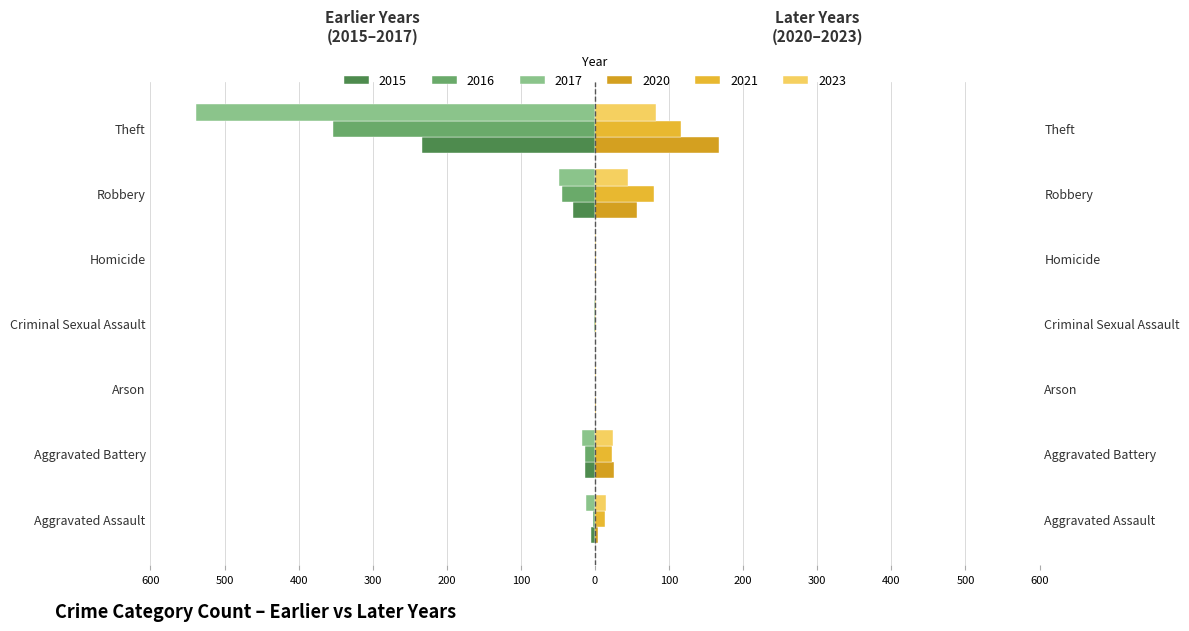

Reading left to right, what are all the values shown in this chart?

2023: Aggravated Assault=15	Aggravated Battery=24	Arson=1	Criminal Sexual Assault=2	Homicide=1	Robbery=45	Theft=82
2021: Aggravated Assault=13	Aggravated Battery=23	Arson=0	Criminal Sexual Assault=2	Homicide=1	Robbery=80	Theft=116
2020: Aggravated Assault=4	Aggravated Battery=26	Arson=1	Criminal Sexual Assault=0	Homicide=1	Robbery=57	Theft=168
2015: Aggravated Assault=-6	Aggravated Battery=-13	Arson=0	Criminal Sexual Assault=0	Homicide=0	Robbery=-30	Theft=-233
2016: Aggravated Assault=-3	Aggravated Battery=-13	Arson=0	Criminal Sexual Assault=-2	Homicide=0	Robbery=-44	Theft=-354
2017: Aggravated Assault=-12	Aggravated Battery=-17	Arson=0	Criminal Sexual Assault=-1	Homicide=0	Robbery=-49	Theft=-538